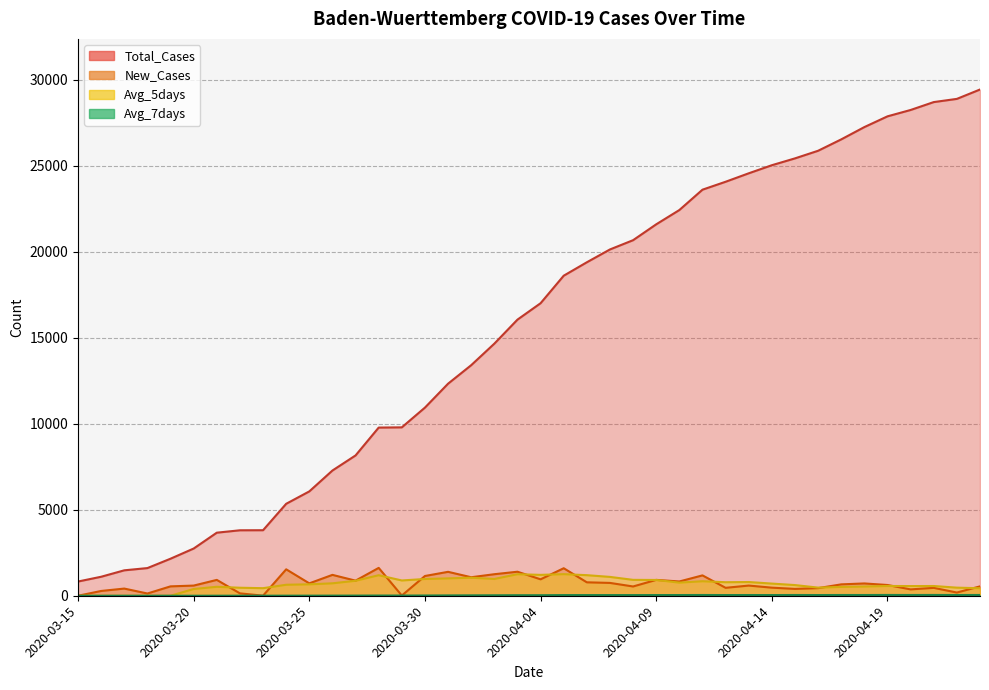

Reading left to right, extract all data points from this chart.

Total_Cases: 827.0	1105.0	1479.0	1609.0	2155.0	2746.0	3668.0	3807.0	3811.0	5348.0	6069.0	7283.0	8161.0	9781.0	9794.0	10943.0	12334.0	13410.0	14662.0	16059.0	17014.0	18614.0	19395.0	20141.0	20680.0	21603.0	22433.0	23617.0	24078.0	24570.0	25040.0	25438.0	25881.0	26543.0	27258.0	27883.0	28253.0	28712.0	28898.0	29443.0
New_Cases: 0.0	278.0	417.0	130.0	546.0	591.0	922.0	139.0	4.0	1537.0	721.0	1214.0	878.0	1620.0	13.0	1149.0	1391.0	1076.0	1252.0	1397.0	955.0	1600.0	781.0	746.0	539.0	923.0	830.0	1184.0	461.0	592.0	470.0	398.0	443.0	662.0	715.0	625.0	370.0	459.0	186.0	545.0
Avg_5days: 0.0	0.0	0.0	0.0	1.0	392.0	521.0	466.0	440.0	639.0	665.0	723.0	871.0	1194.0	889.0	975.0	1010.0	1050.0	976.0	1253.0	1214.2	1256.0	1197.0	1095.8	924.2	917.8	763.8	844.4	787.4	798.0	707.4	621.0	472.8	513.0	537.6	568.6	563.0	566.2	471.0	437.0
Avg_7days: 0.0	0.0	0.0	0.0	0.0	0.0	2.0	2.7	2.7	4.0	5.0	7.1	8.6	12.1	11.4	14.0	19.3	22.9	26.4	30.7	30.7	38.0	38.3	38.3	38.1	39.7	40.7	43.7	40.3	41.4	39.7	43.3	40.4	43.1	42.4	45.6	43.6	45.7	42.3	44.4